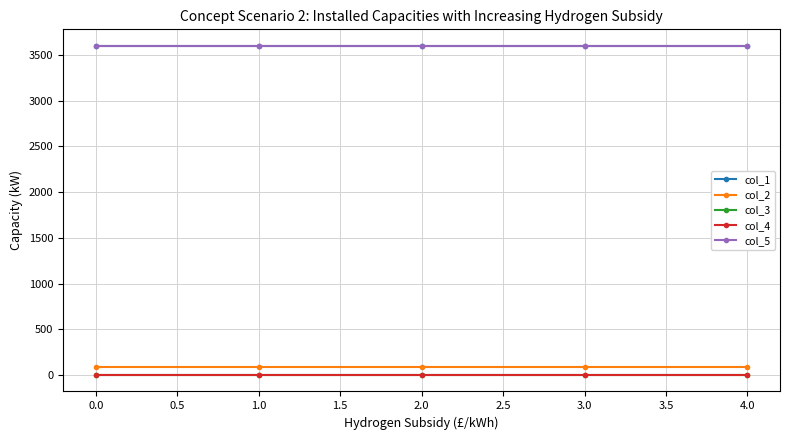

Is this an area chart (filled region under the line)?

No